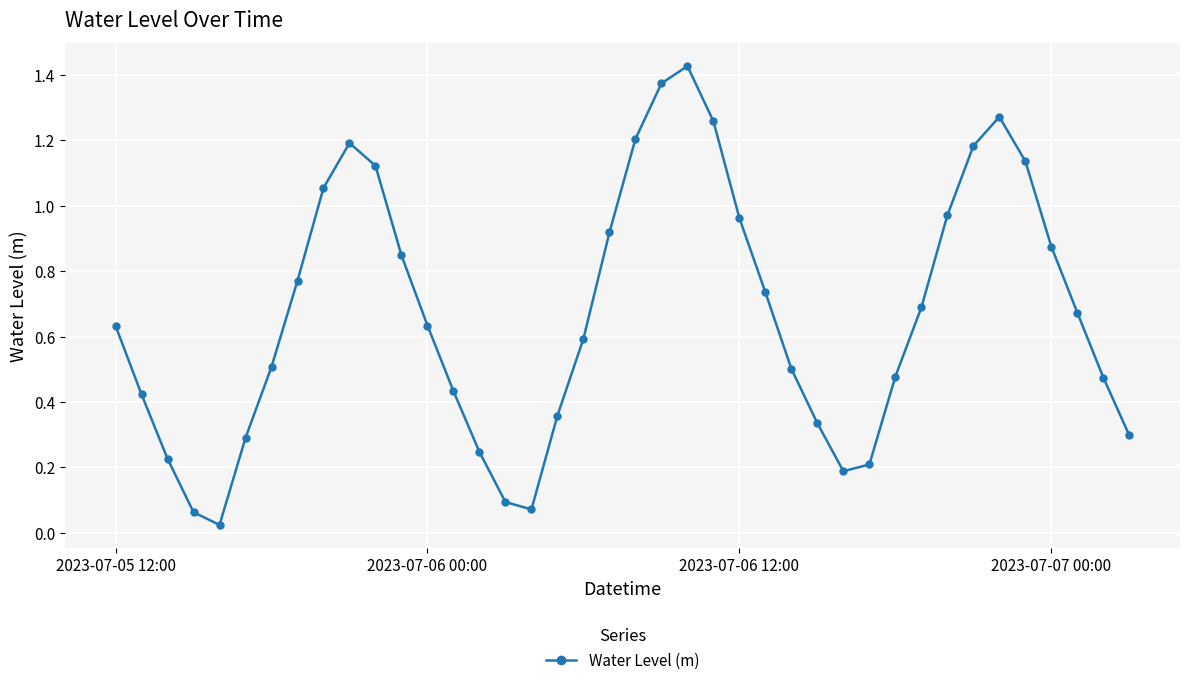

What is the sum of all values?

26.8